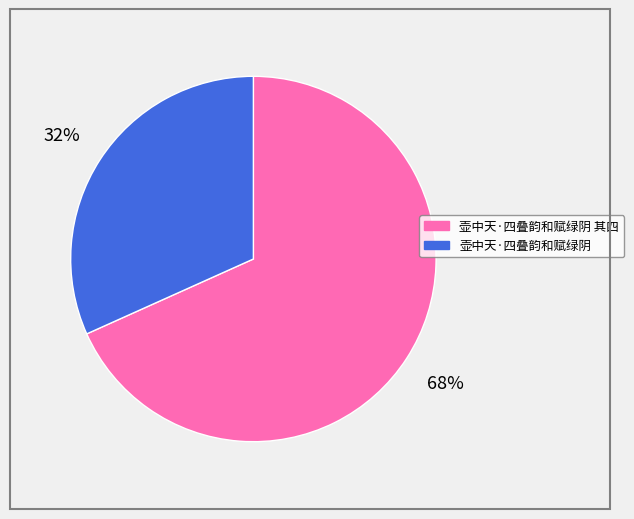

How many slices are in this pie chart?

2